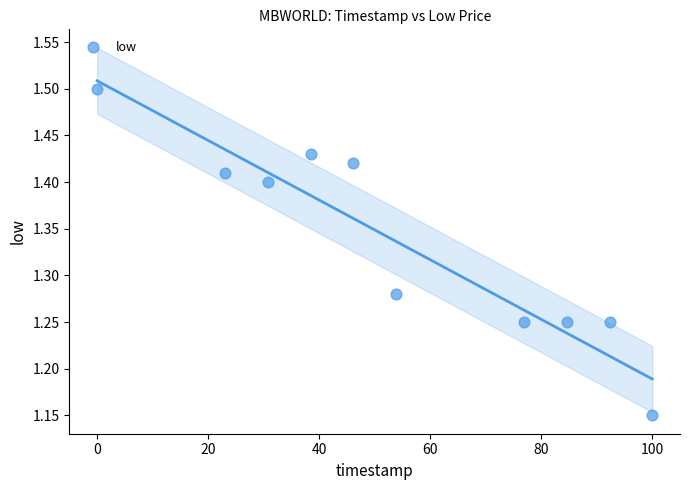

What is the range of X values (max minus min)?

100.0